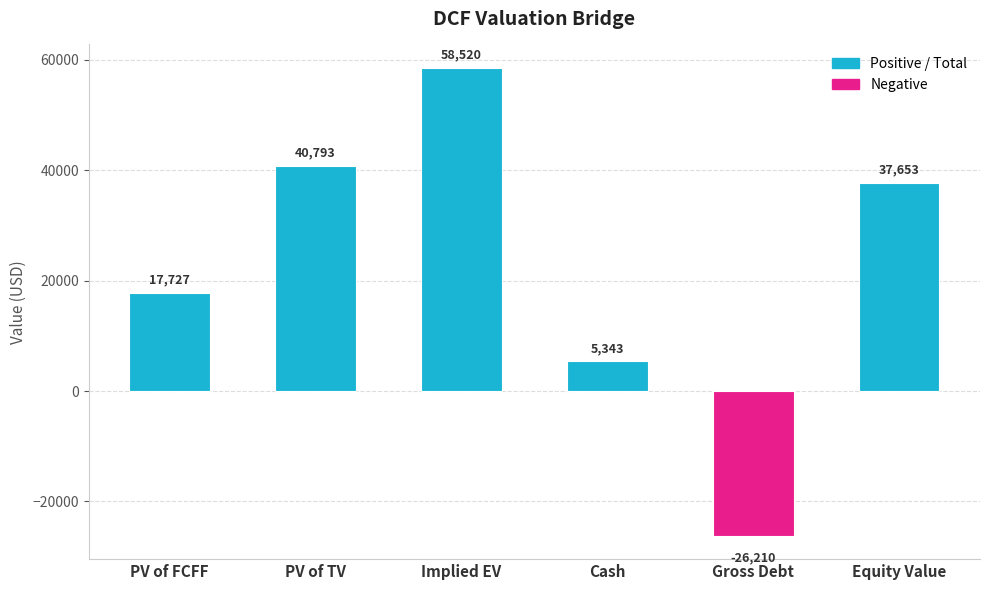

Is it true that the value at Implied EV is 81975.1?

False